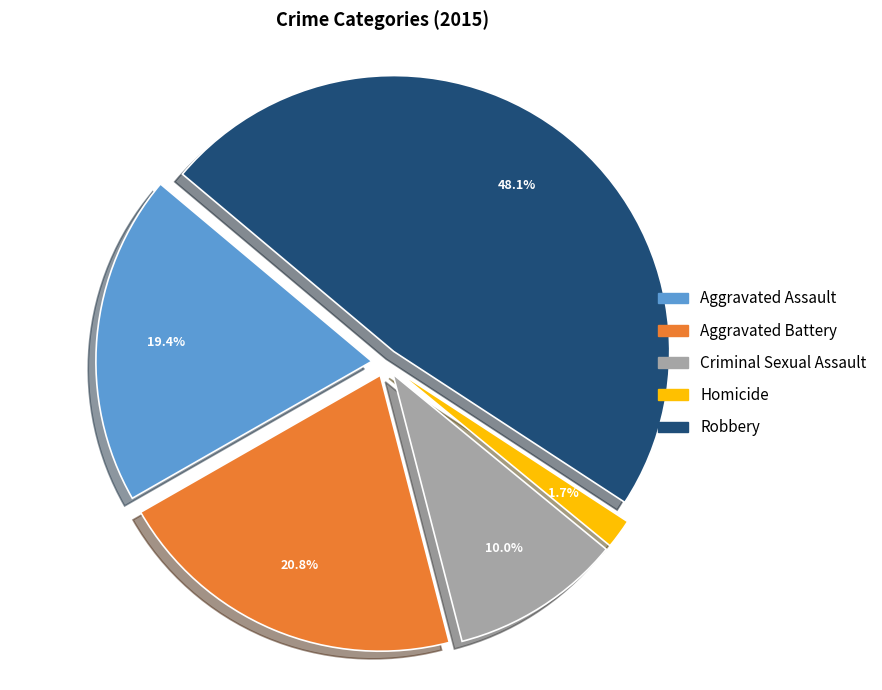

Is it true that Aggravated Assault is 5% of the pie?

False